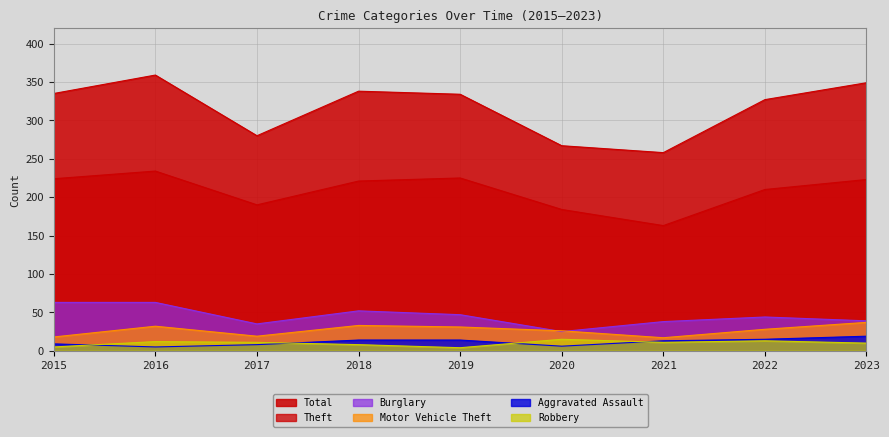

The value of Aggravated Assault at 2015 is 16. True or false?

False